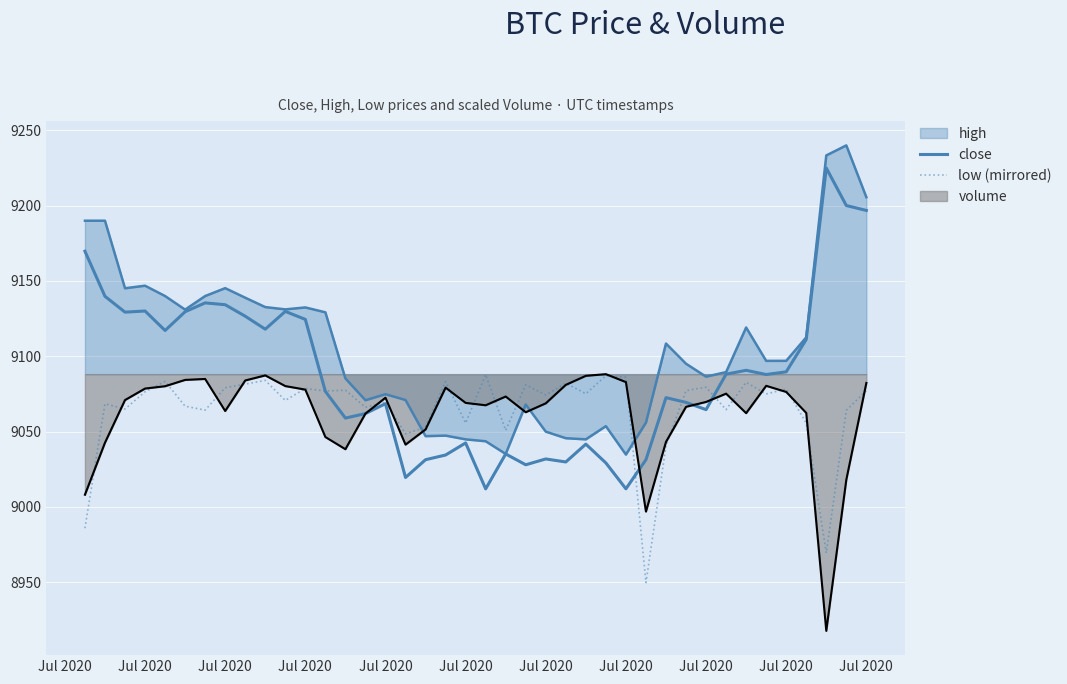

How many categories are shown in the chart?

40